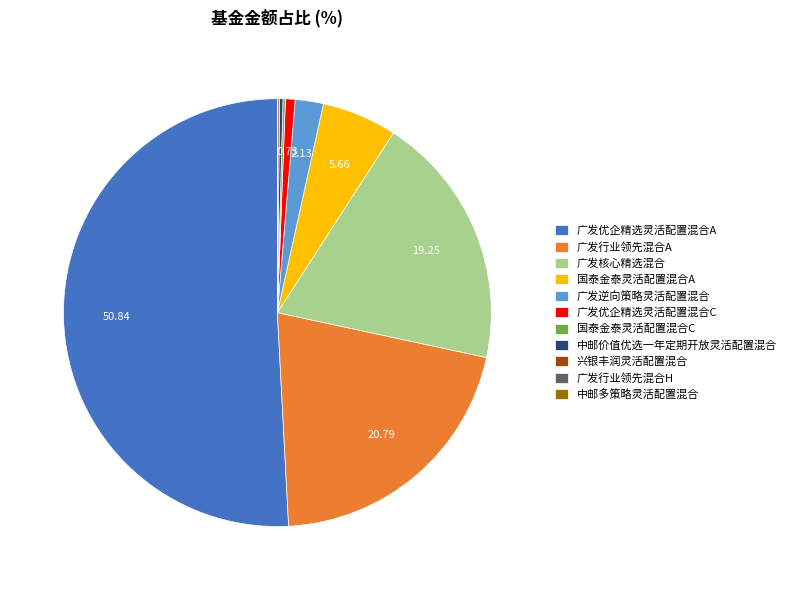

Which category accounts for the majority?

广发优企精选灵活配置混合A